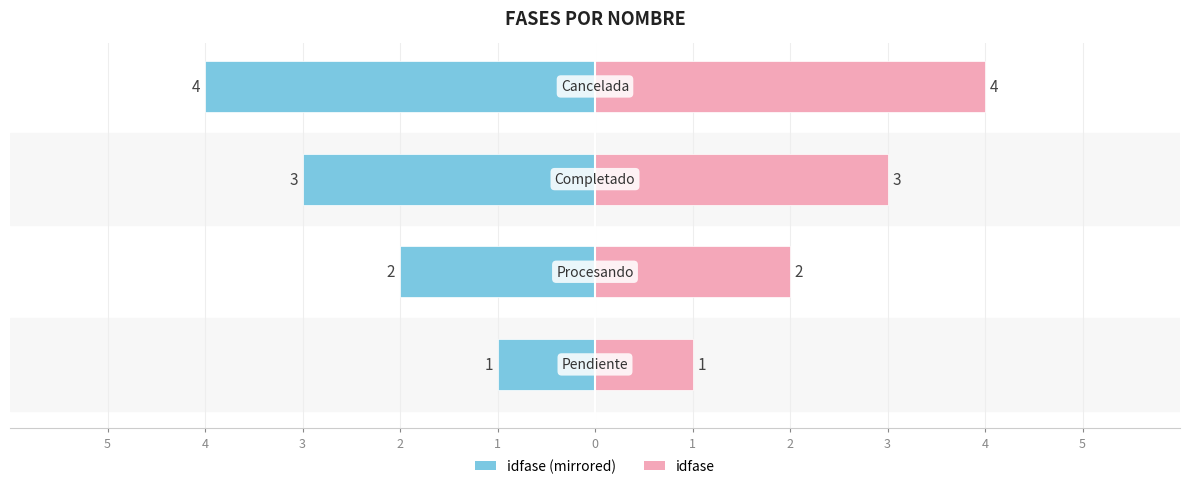

What is the sum of all idfase (left) values?

-10